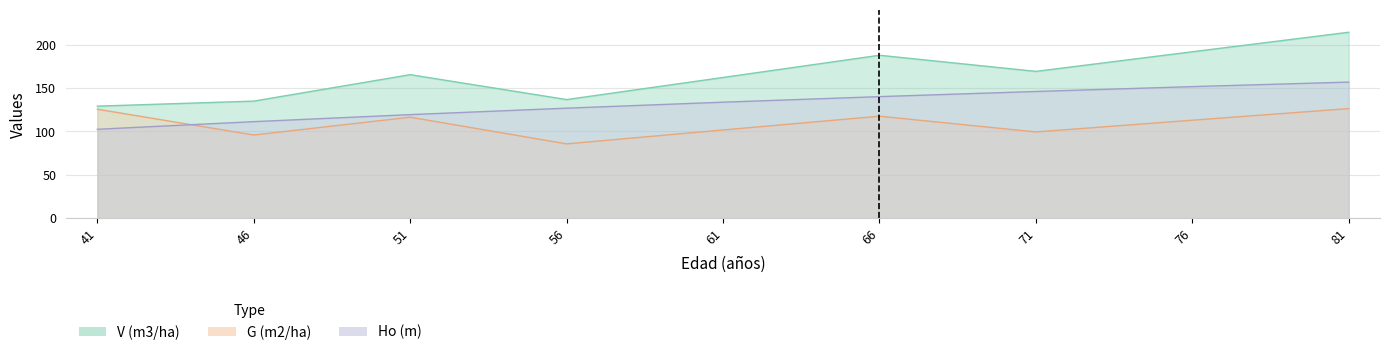

Which category has the lowest value across all series?

56